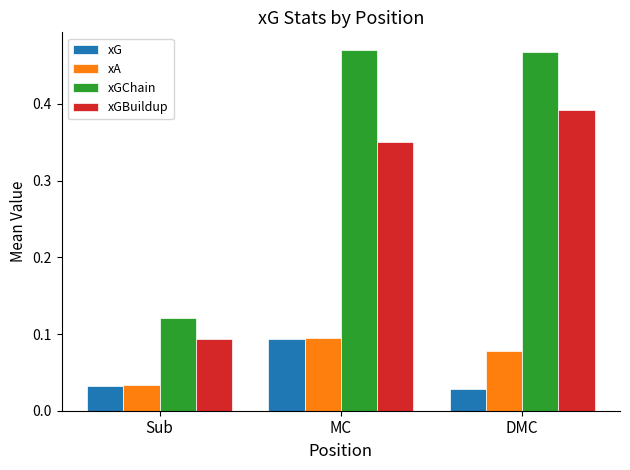

What is the difference between the xGBuildup values at DMC and Sub?

0.3